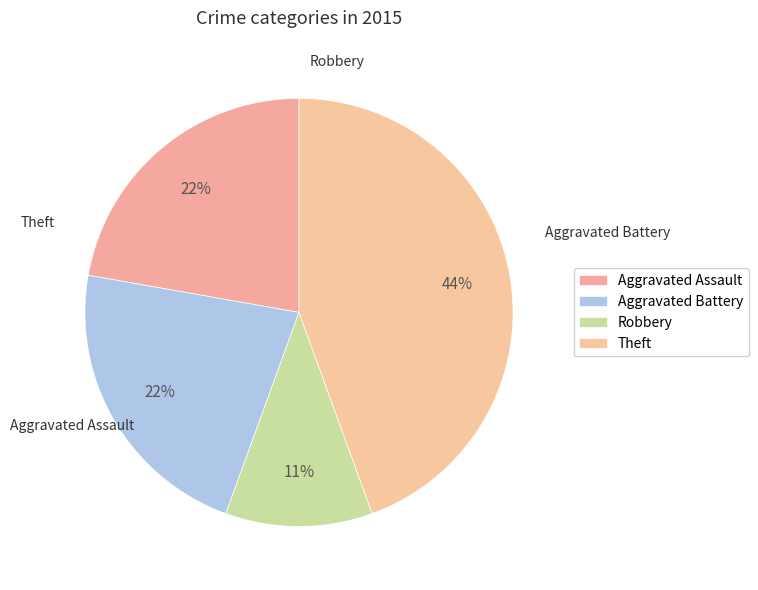

What is the smallest slice in the pie chart?

Robbery